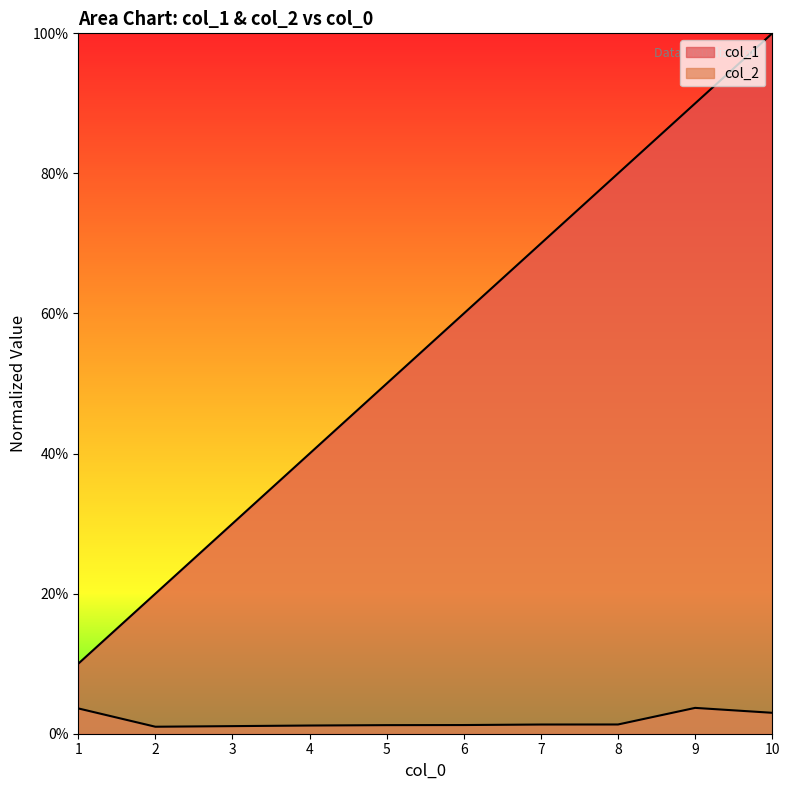

True or false: col_1 has more than 0 points higher than both neighbors.

False